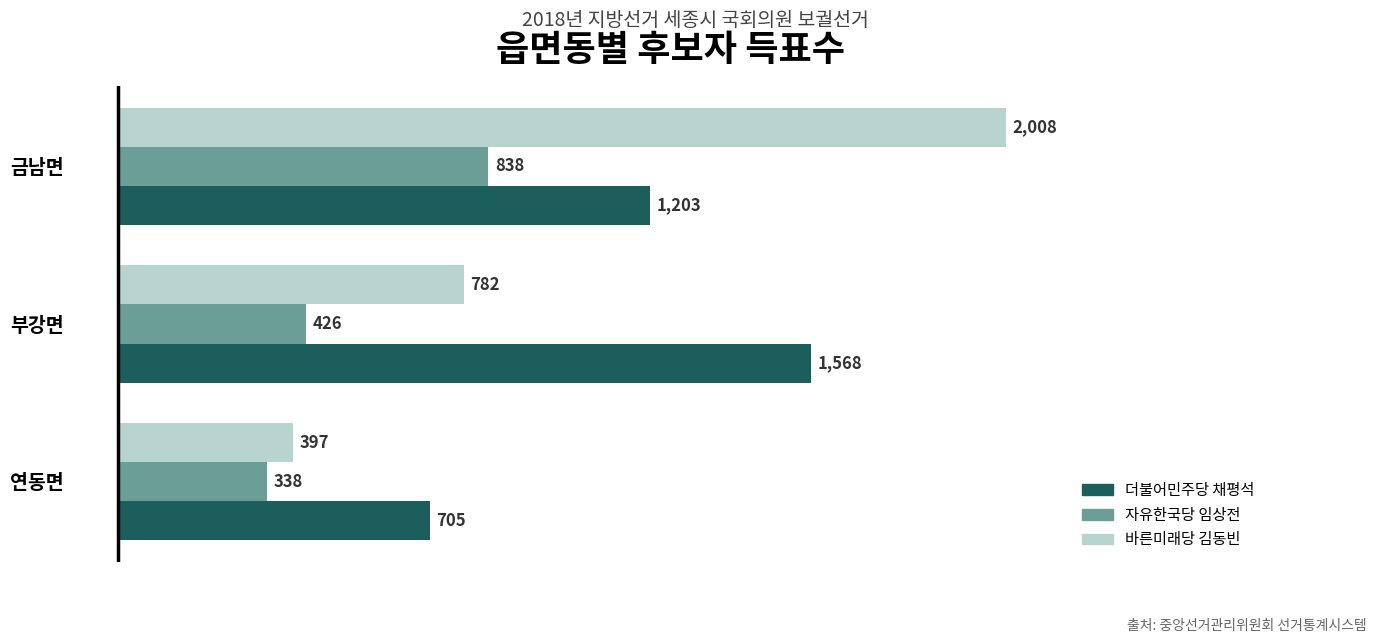

What is the difference between the maximum and second lowest values in the 자유한국당 임상전 series?

412